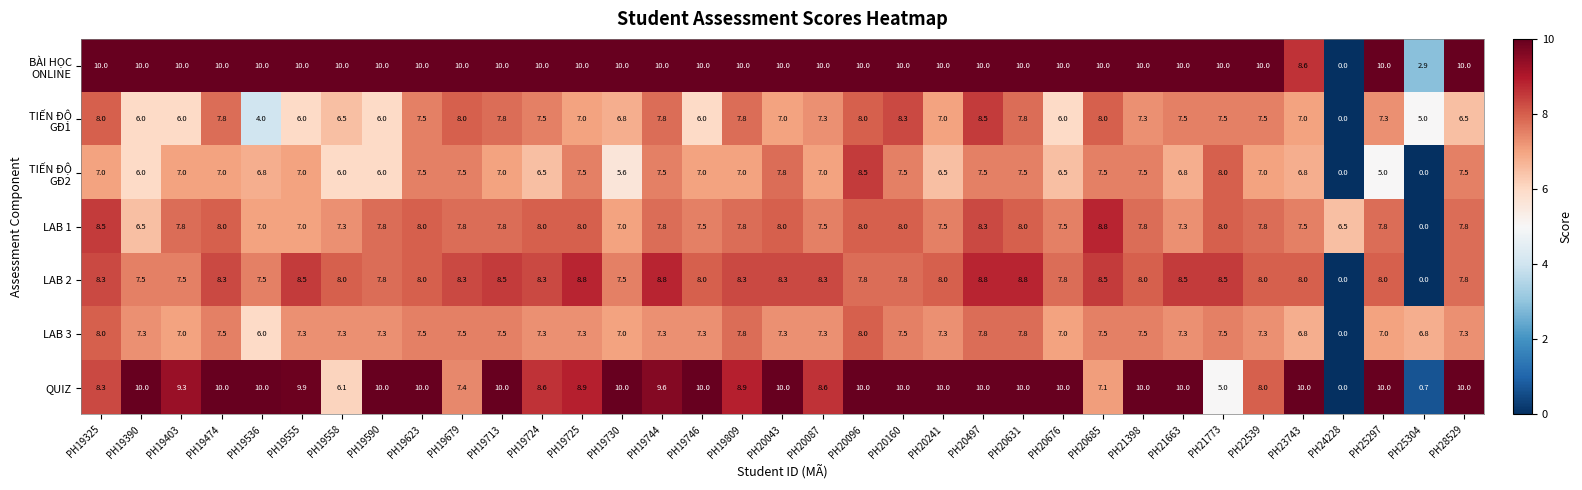

The LAB 1 series shows 7.8 at PH25297. True or false?

True